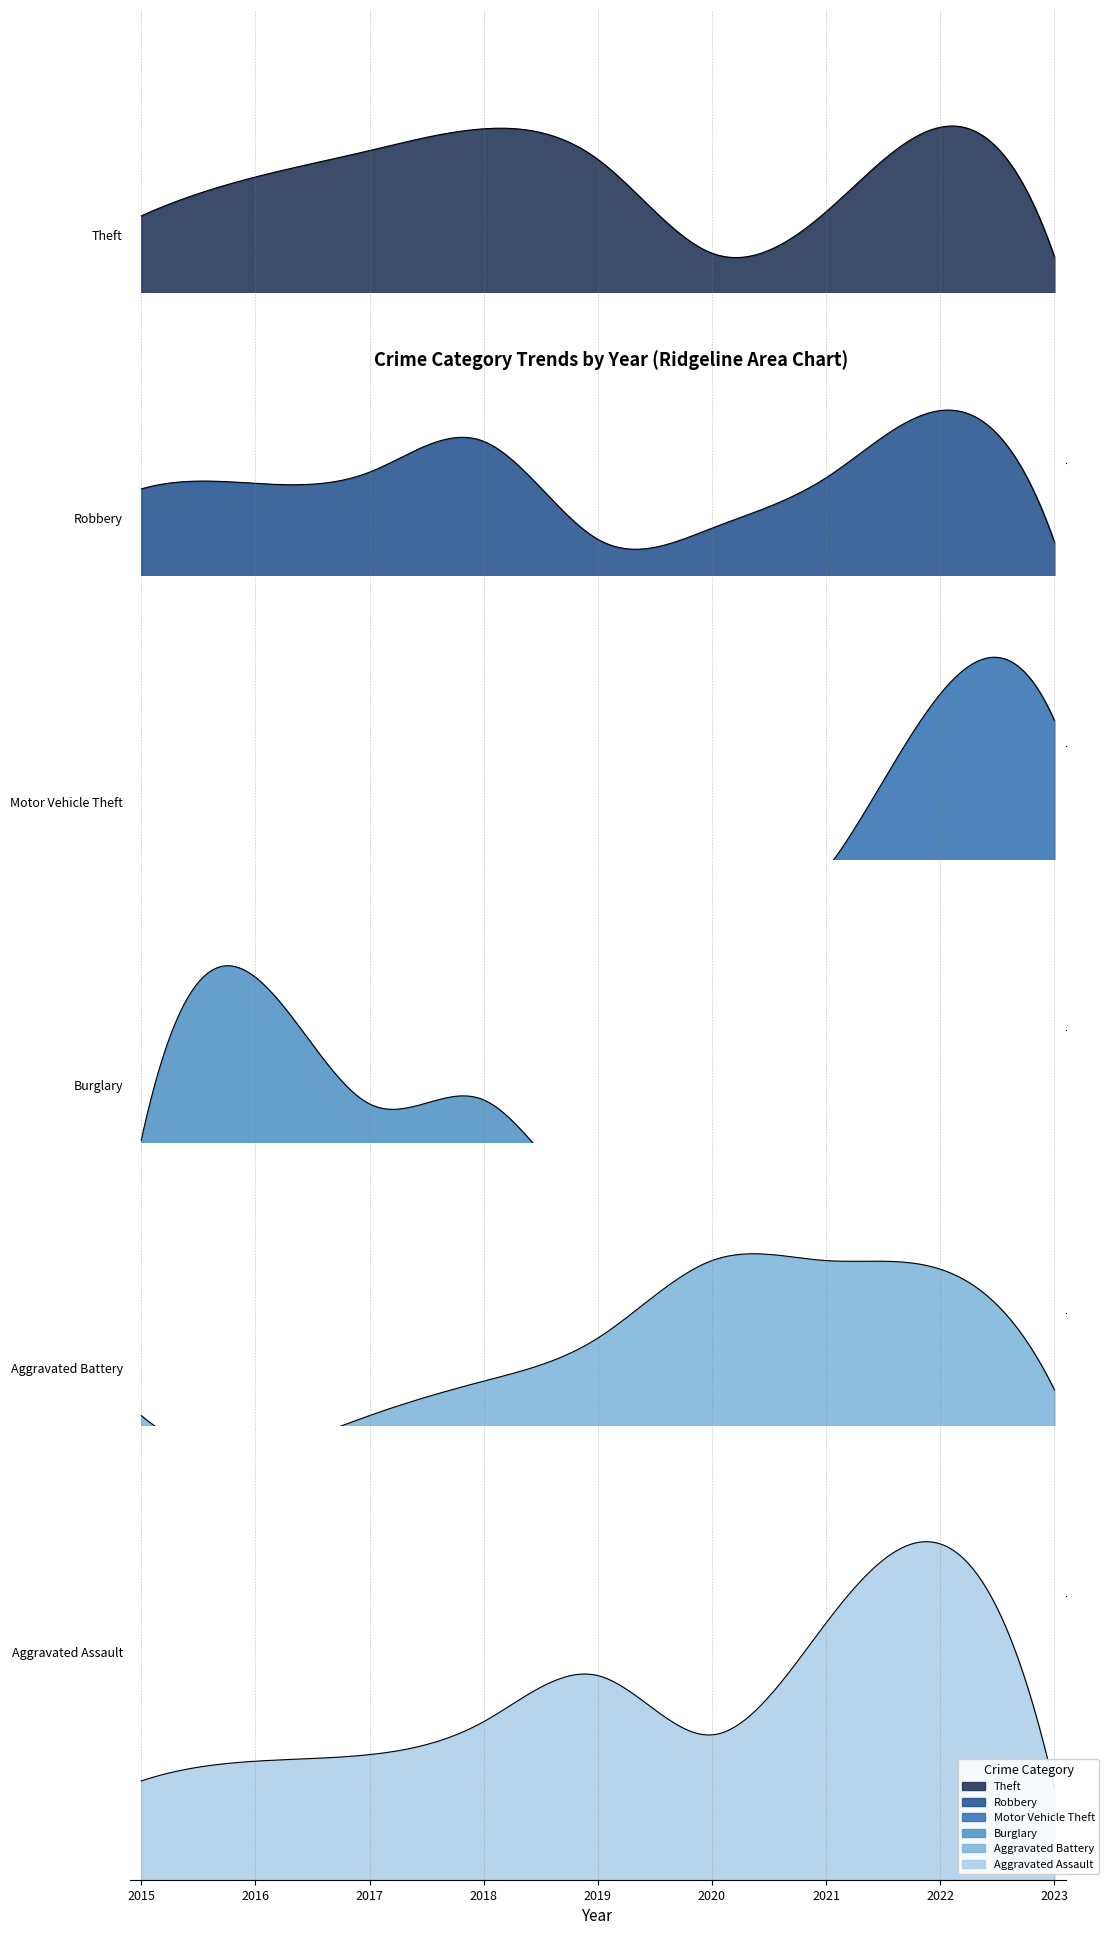

Reading left to right, what are all the values shown in this chart?

Theft: 2015=477	2016=552	2017=603	2018=645	2019=586	2020=405	2021=485	2022=648	2023=398
Robbery: 2015=92	2016=94	2017=98	2018=109	2019=74	2020=78	2021=96	2022=120	2023=73
Motor Vehicle Theft: 2015=82	2016=72	2017=62	2018=64	2019=64	2020=60	2021=108	2022=227	2023=209
Burglary: 2015=86	2016=167	2017=104	2018=106	2019=55	2020=71	2021=48	2022=54	2023=34
Aggravated Battery: 2015=21	2016=17	2017=21	2018=25	2019=30	2020=39	2021=39	2022=38	2023=24
Aggravated Assault: 2015=15	2016=18	2017=19	2018=24	2019=31	2020=22	2021=39	2022=51	2023=14